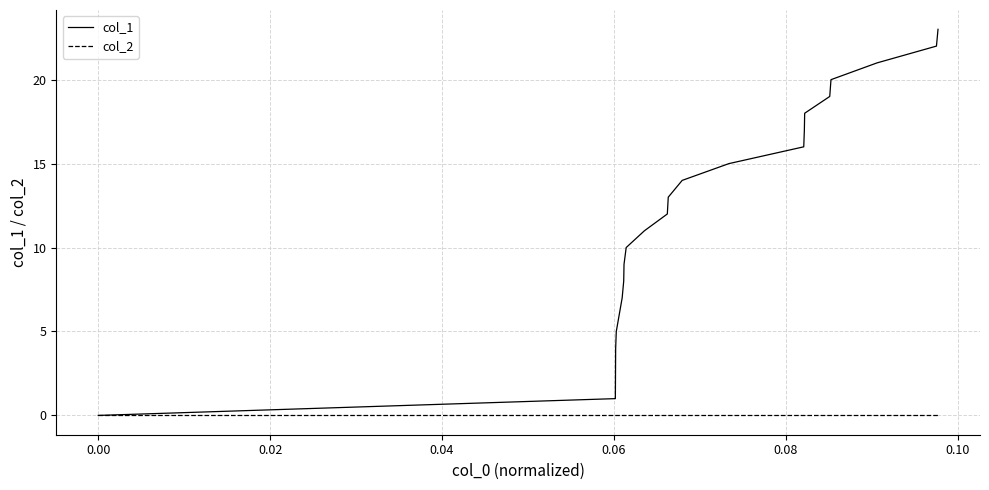

How many lines are shown in the chart?

2